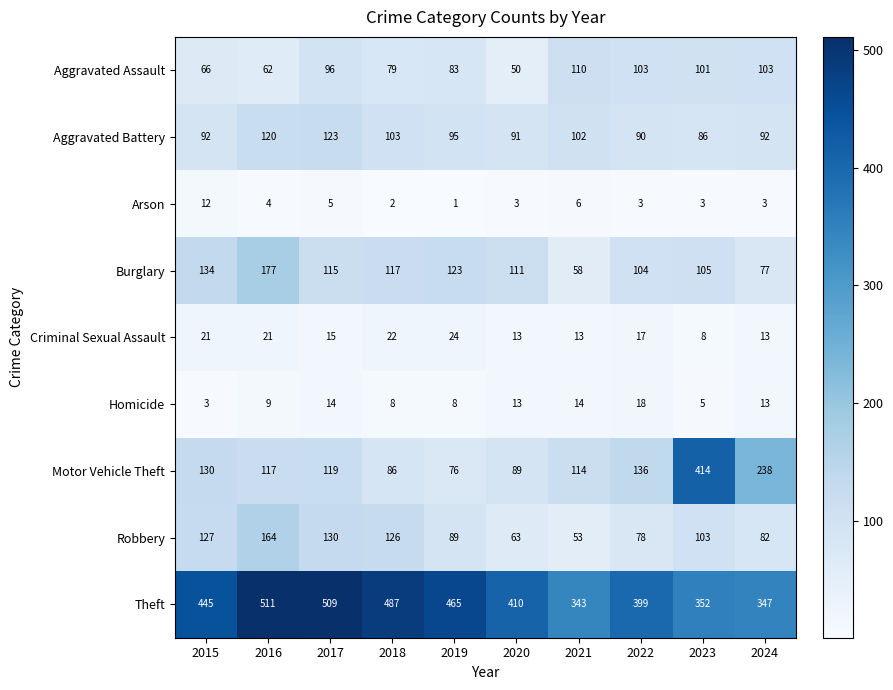

What is the difference between the maximum and minimum values in the Criminal Sexual Assault series?

16